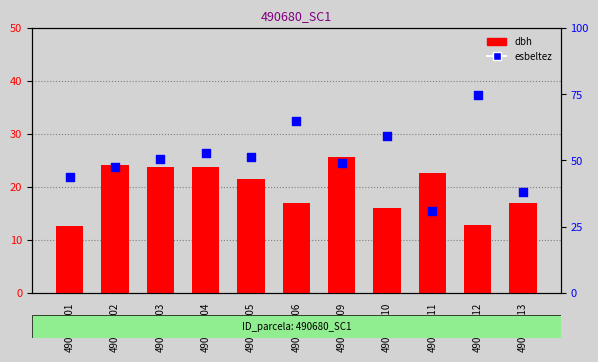

What are all the series names shown in the legend?

dbh, esbeltez